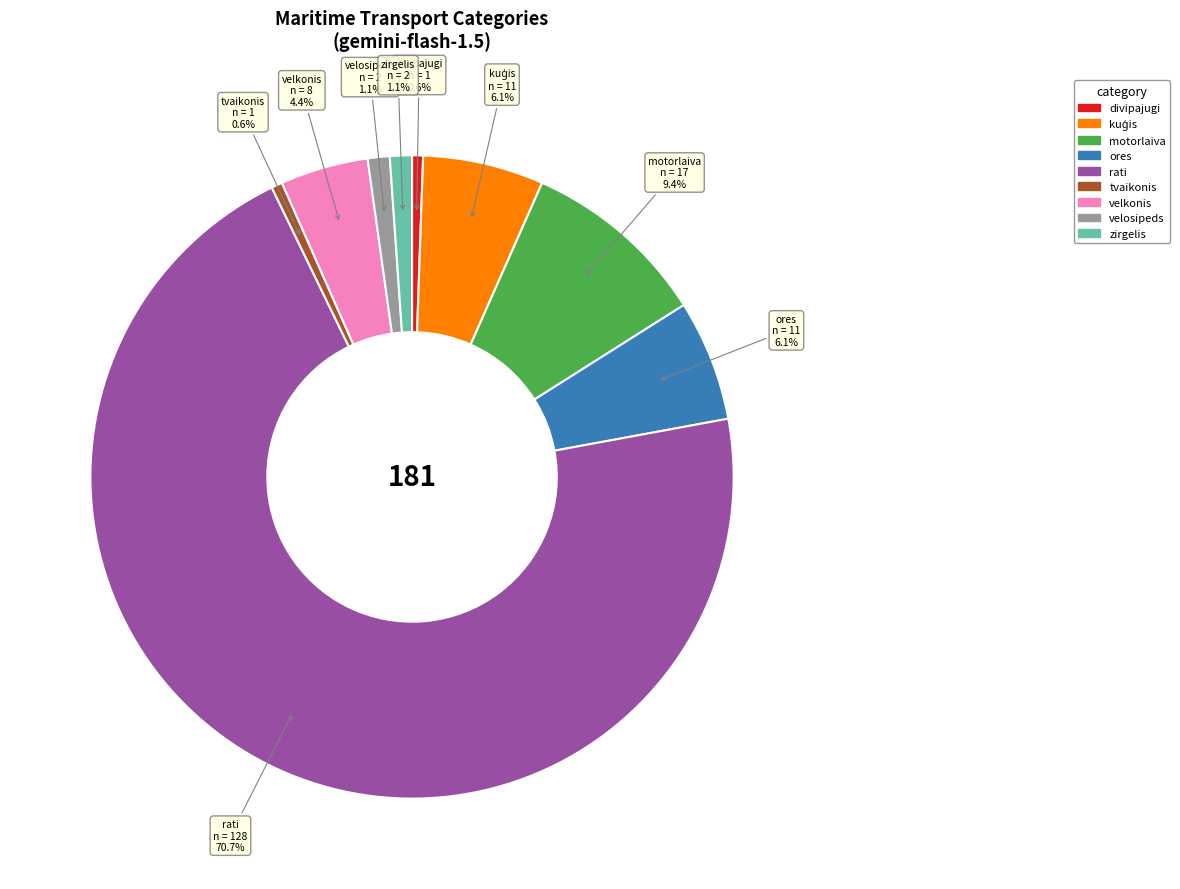

Is there any slice that represents more than half of the pie?

Yes